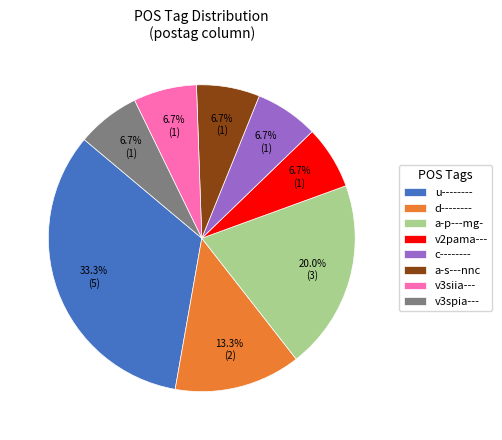

Does c-------- account for over 50% of the chart?

No